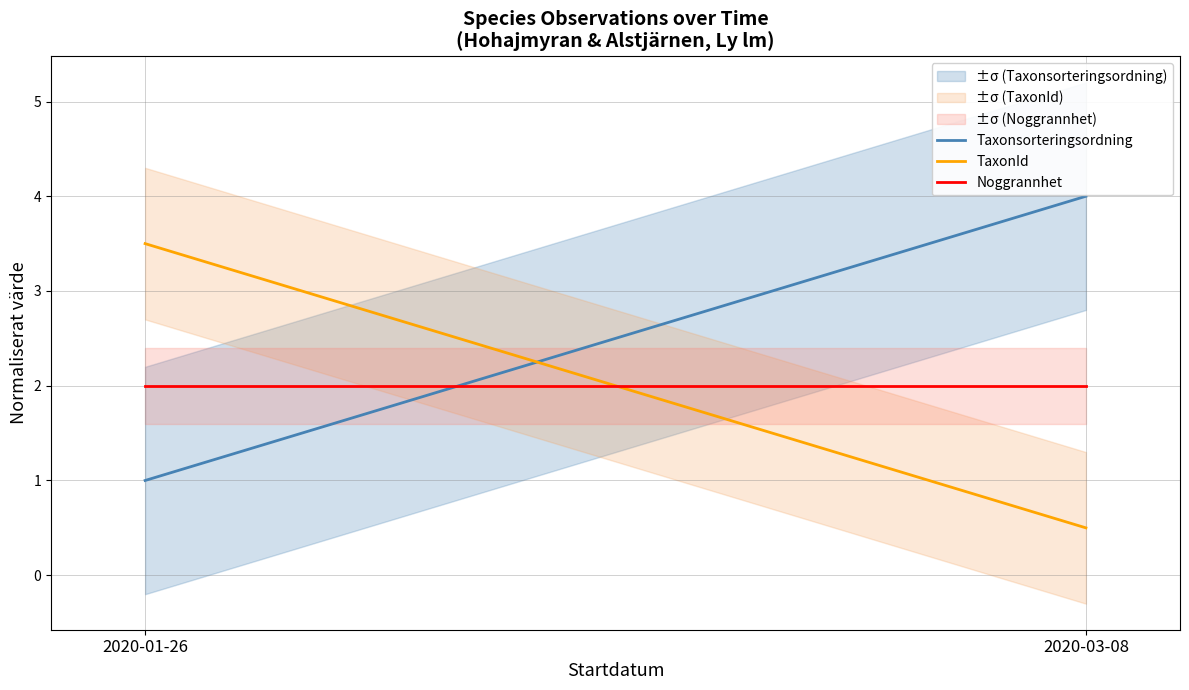

What is the value of the TaxonId point at the 1st from the left?

3.5